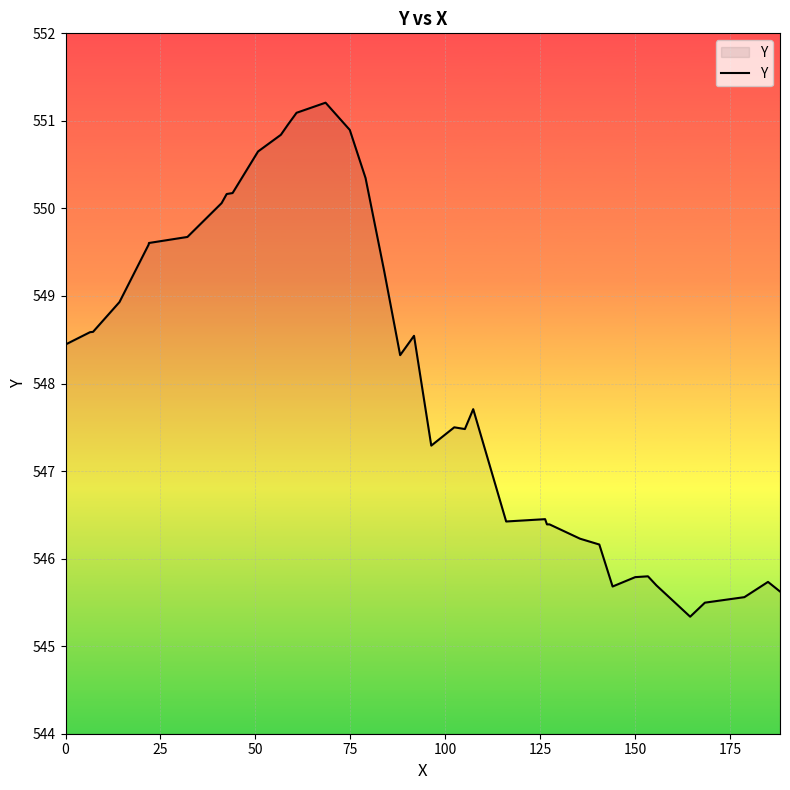

What is the maximum value shown in the chart?

551.2